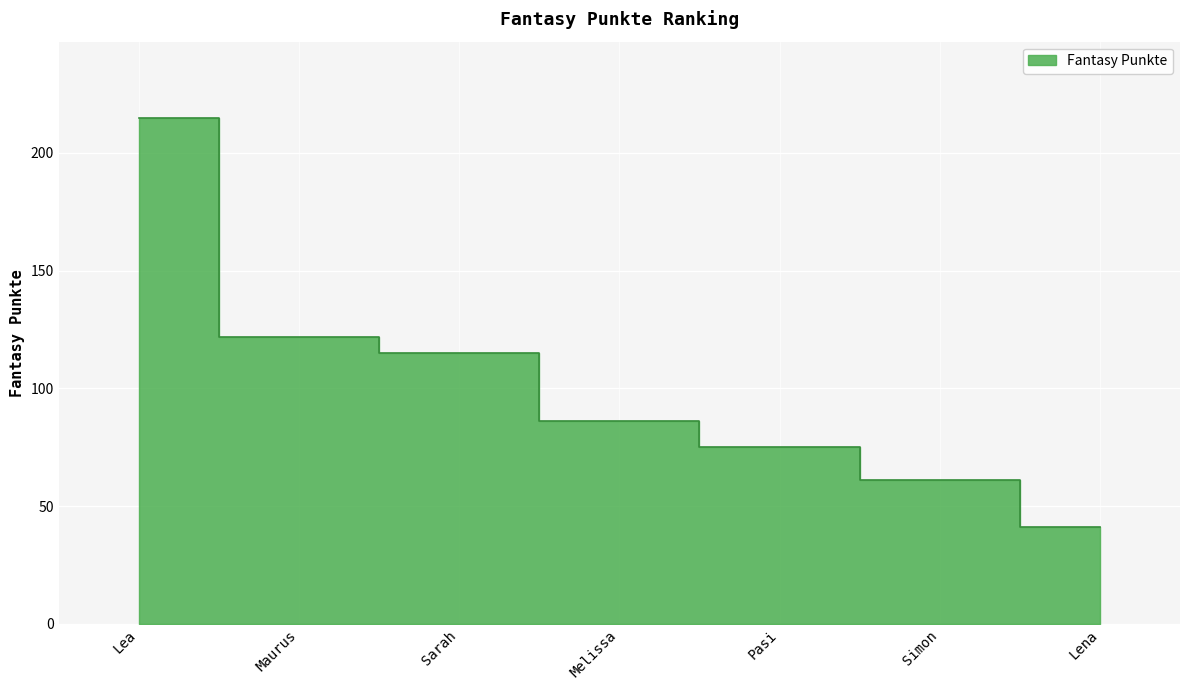

Which has a higher value, Melissa or Simon?

Melissa